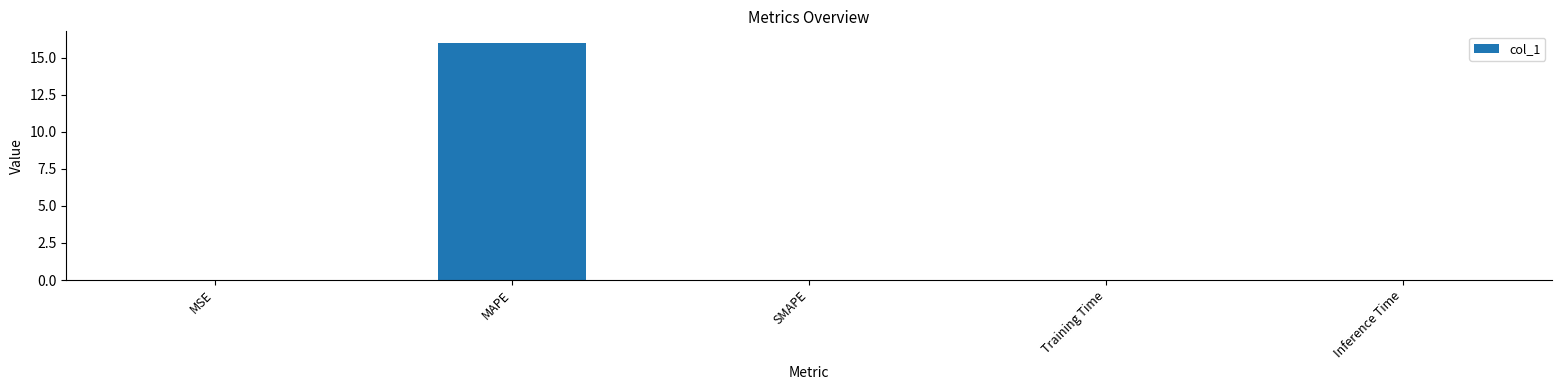

True or false: the data shows 0.0 at SMAPE.

True